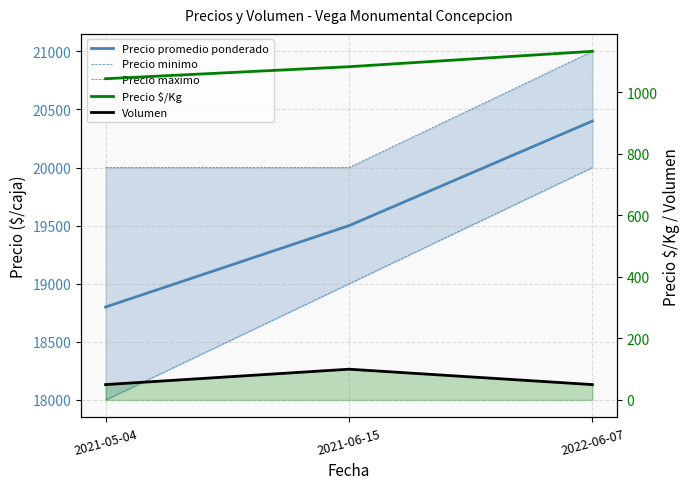

How many lines are shown in the chart?

5